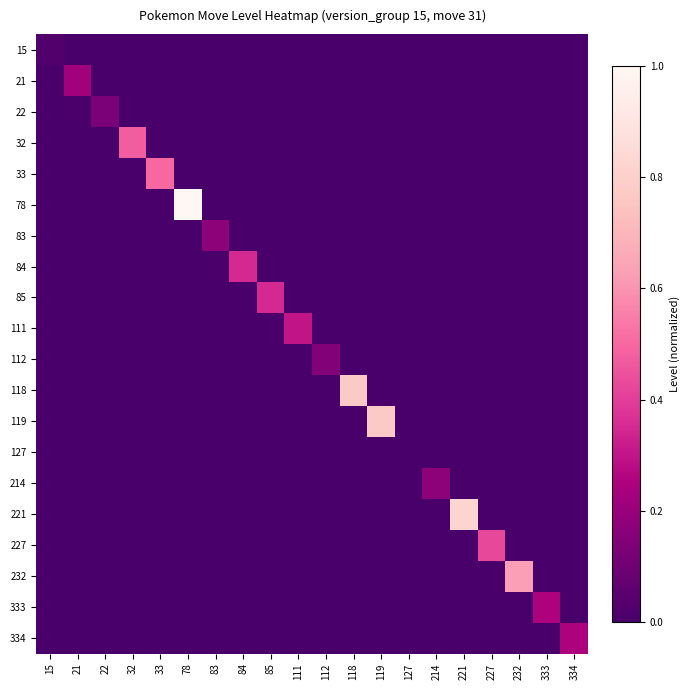

How many data points does each series have?

20